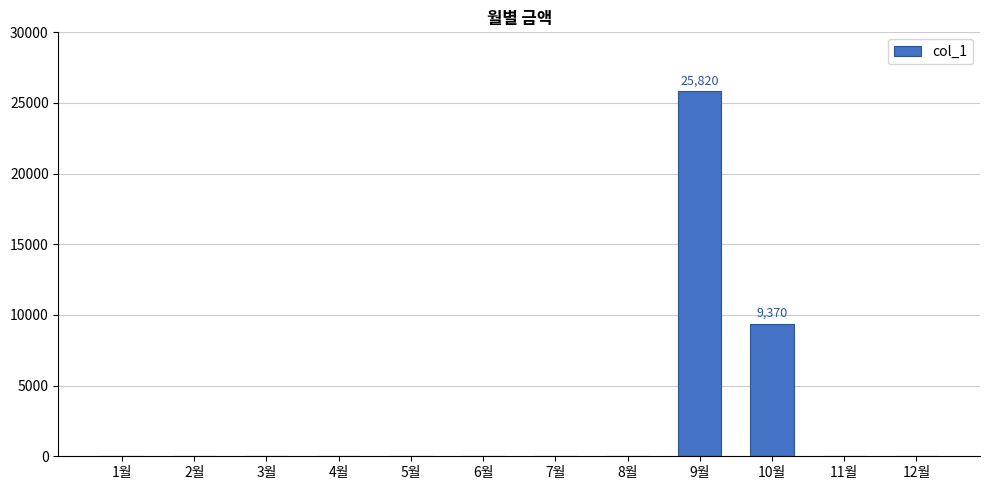

The value at 8월 is 0. True or false?

True